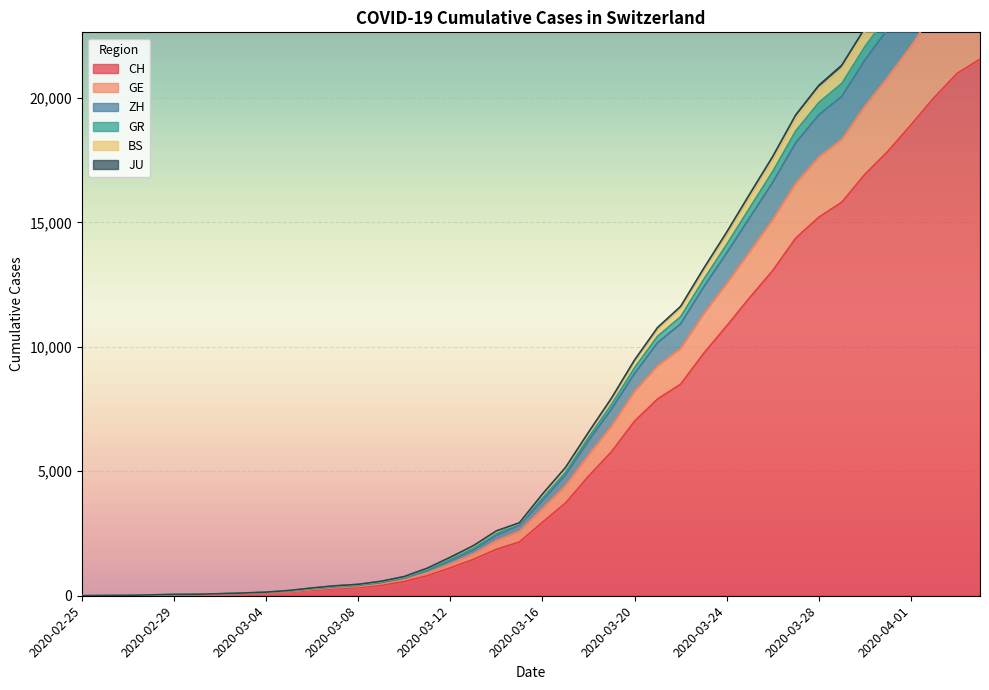

The value of CH at 2020-04-01 is 6237. True or false?

False